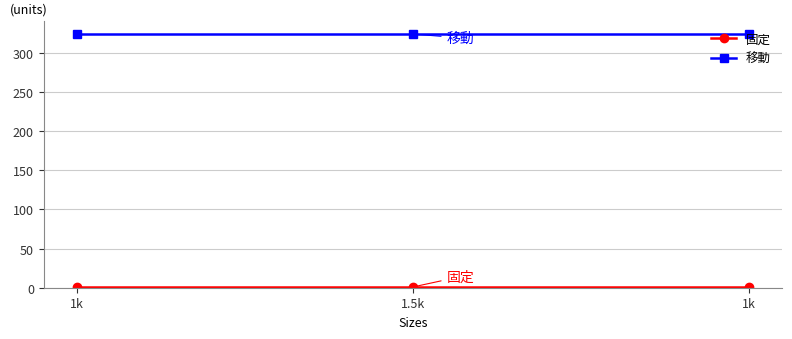

Which category has the lowest value in the 移動 series?

1k